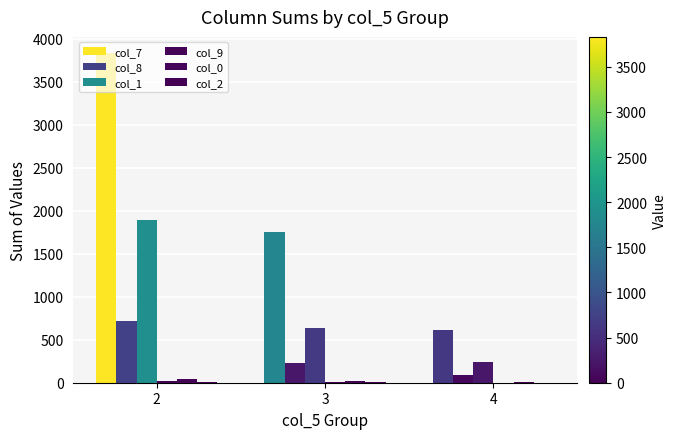

How many col_0 values are between 6 and 40?

3